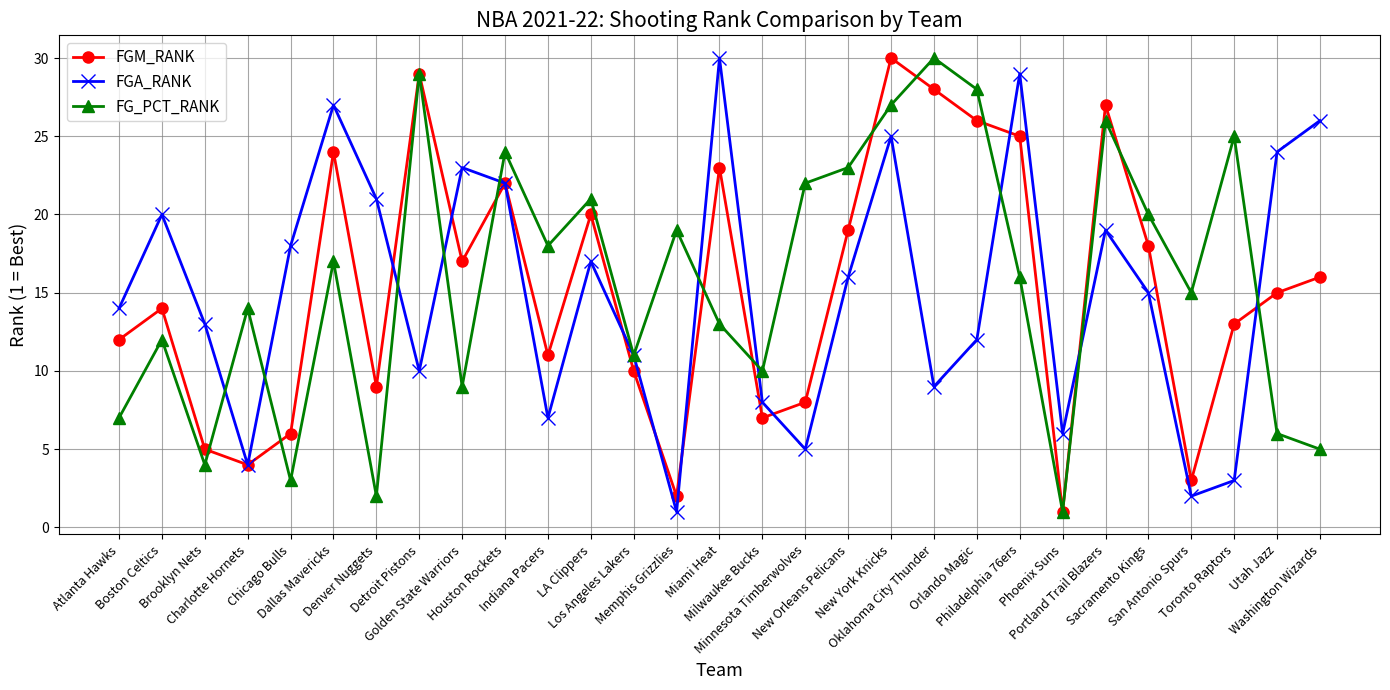

At which category does FGA_RANK reach its first local valley?

Charlotte Hornets